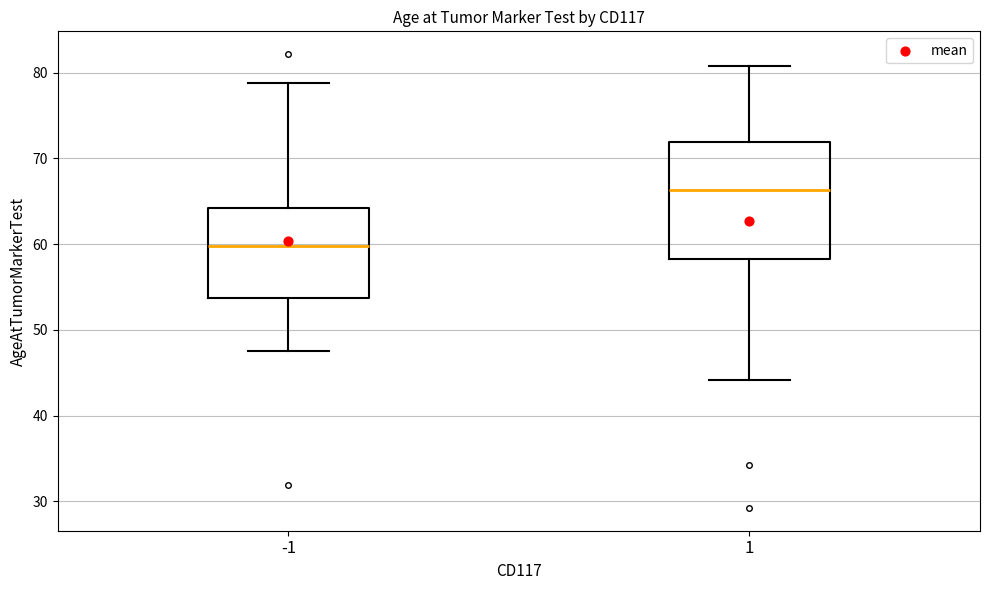

Reading left to right, read every box against the y-axis: the position of its median line, the range the box covers, and the ends of its whiskers. The values are not printed on the chart, so give them approximately, as read against the axis.

-1: median 60, box 54 to 64, whiskers 48 to 79
1: median 66, box 58 to 72, whiskers 44 to 81